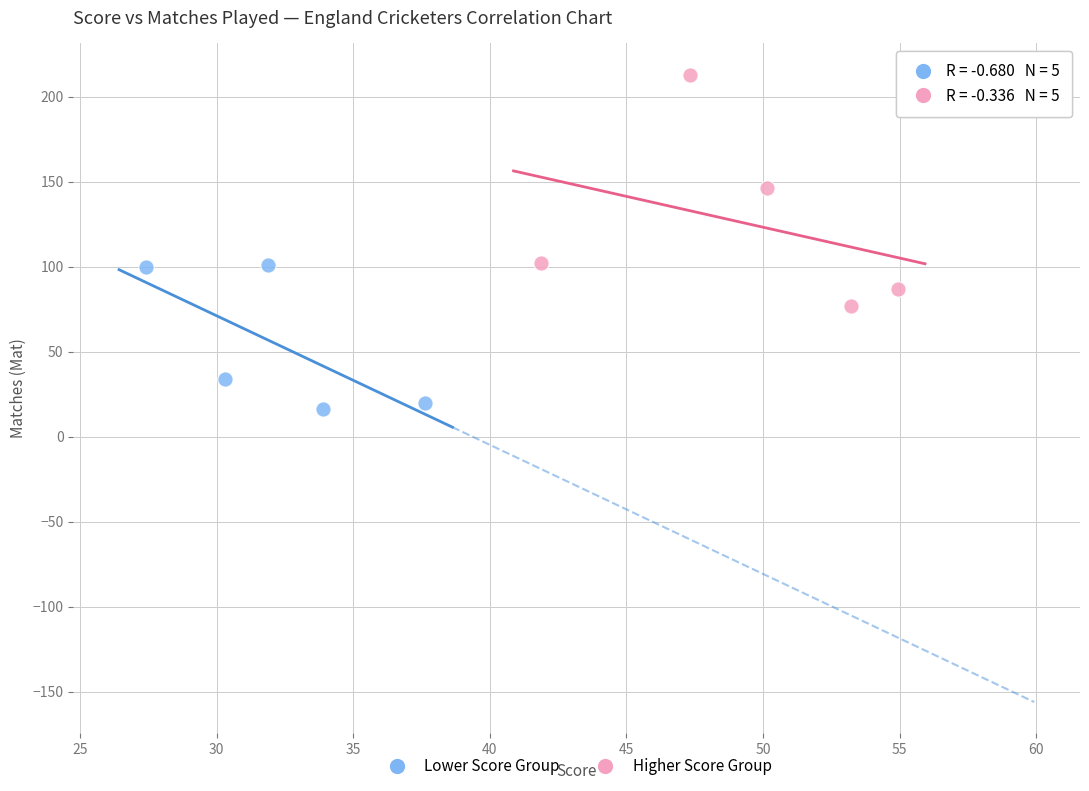

Which series has the largest Y range (max minus min)?

Higher Score Group